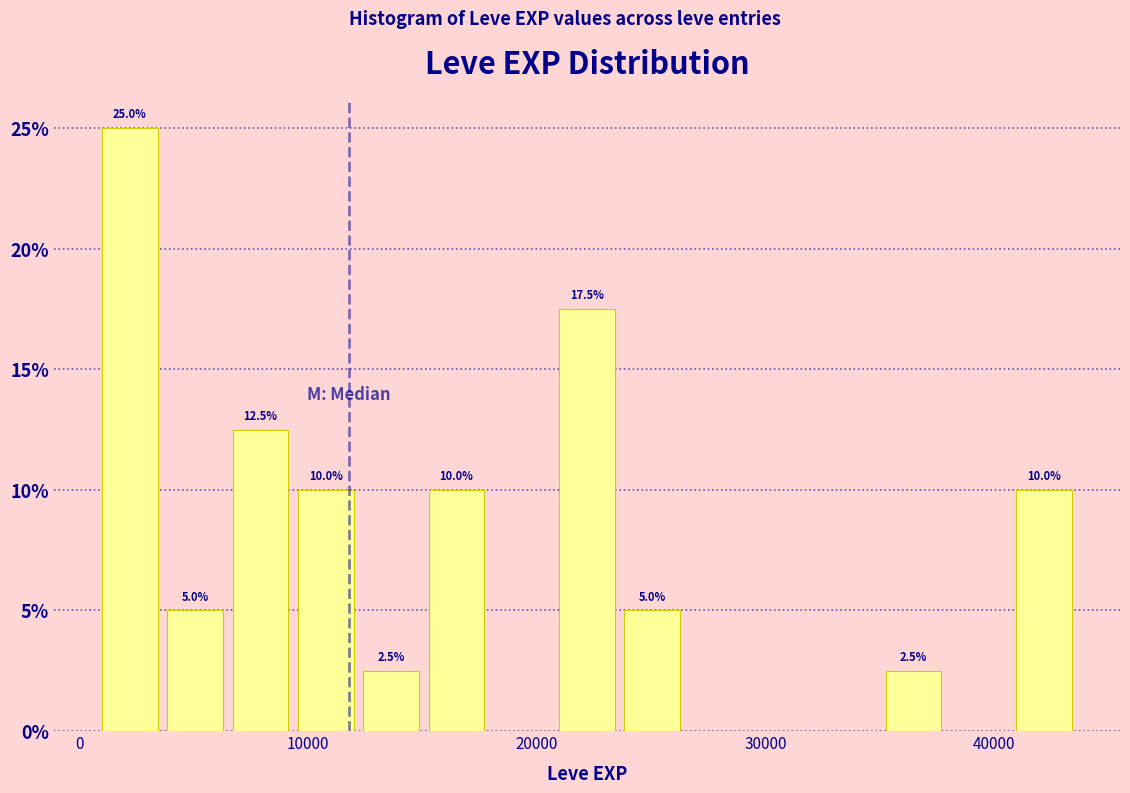

Around what value on the x-axis is the tallest bar? Give the approximate position of its centre, as read against the axis.

2000